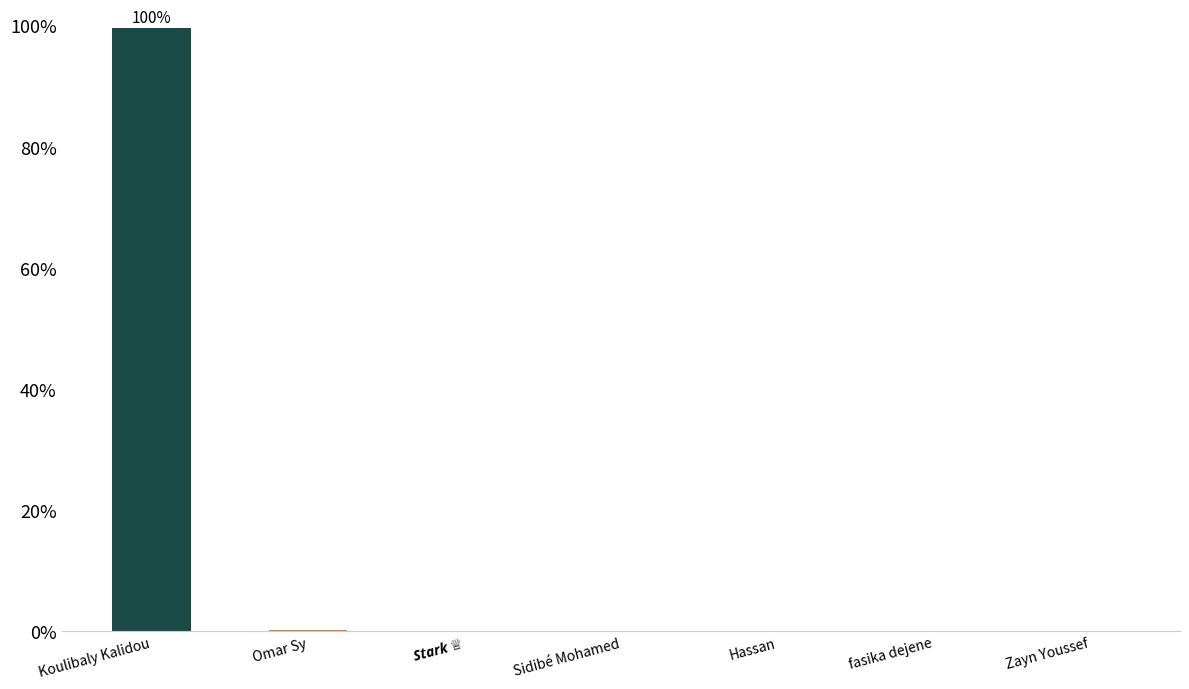

The value at Zayn Youssef is 0.0. True or false?

True